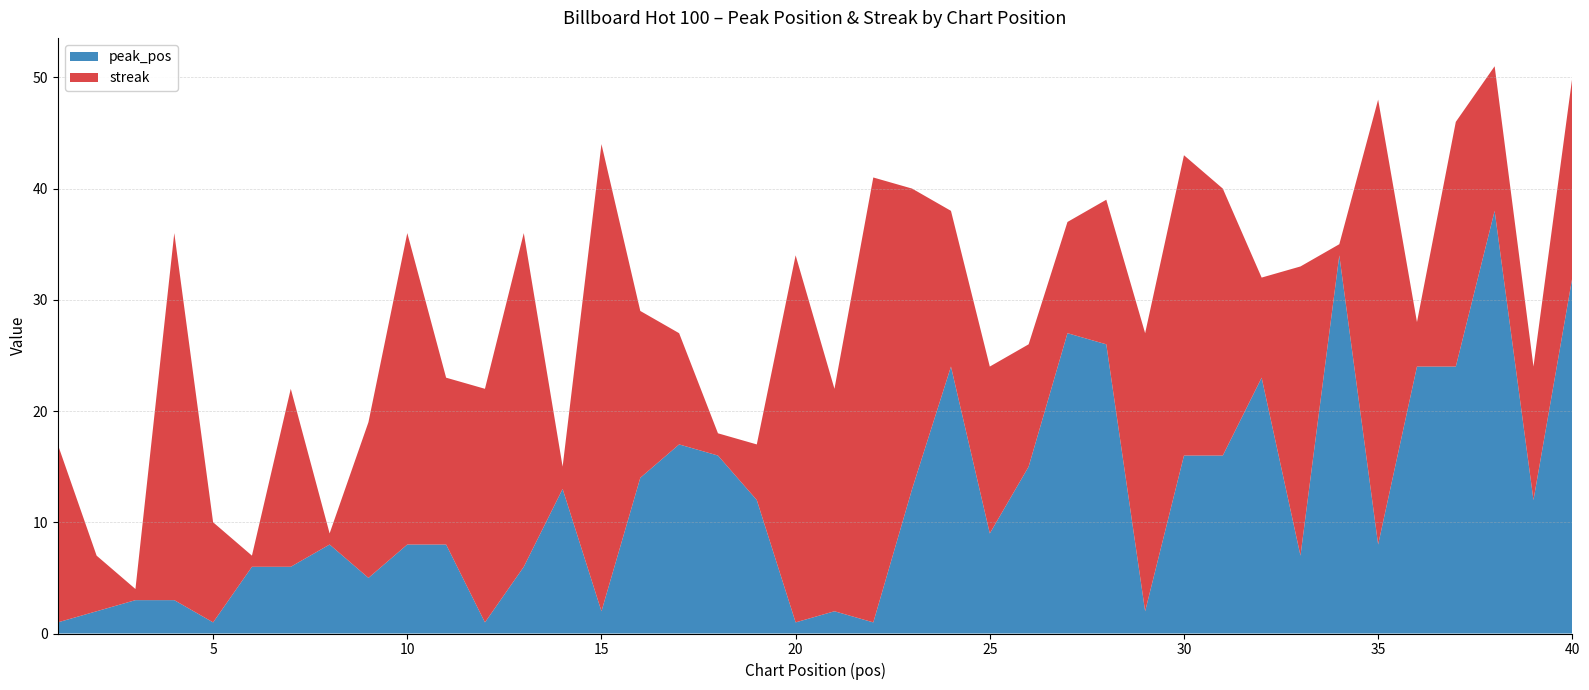

Reading left to right, what are all the values shown in this chart?

peak_pos: 1	2	3	3	1	6	6	8	5	8	8	1	6	13	2	14	17	16	12	1	2	1	13	24	9	15	27	26	2	16	16	23	7	34	8	24	24	38	12	32
streak: 16	5	1	33	9	1	16	1	14	28	15	21	30	2	42	15	10	2	5	33	20	40	27	14	15	11	10	13	25	27	24	9	26	1	40	4	22	13	12	18